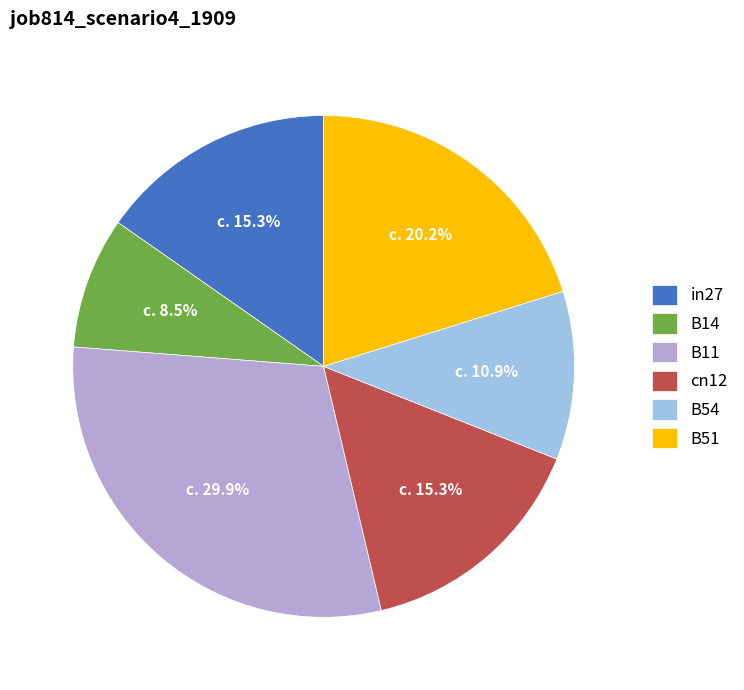

Is there a majority slice in this chart?

No